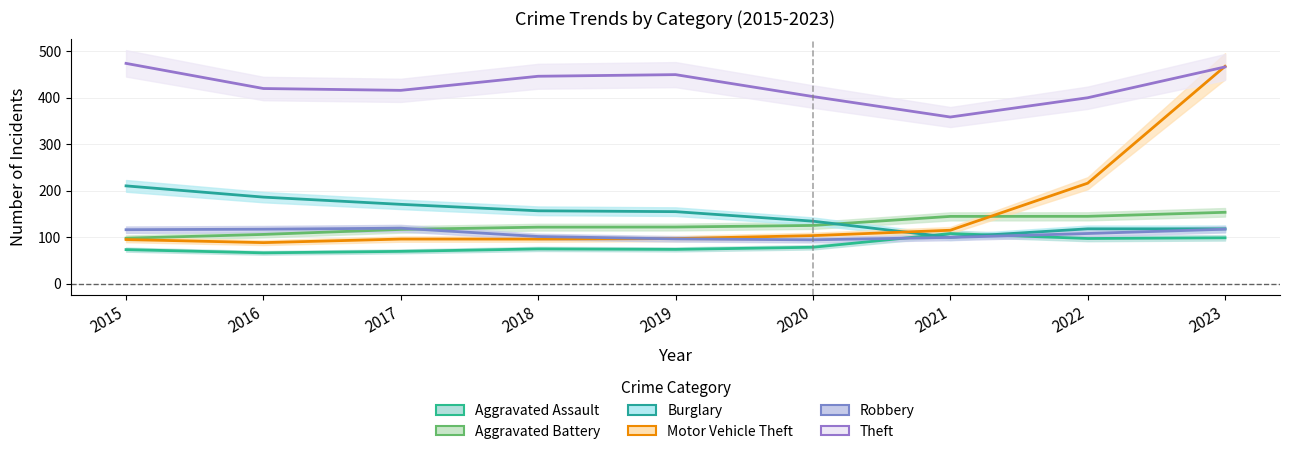

Is this an area chart (filled region under the line)?

No